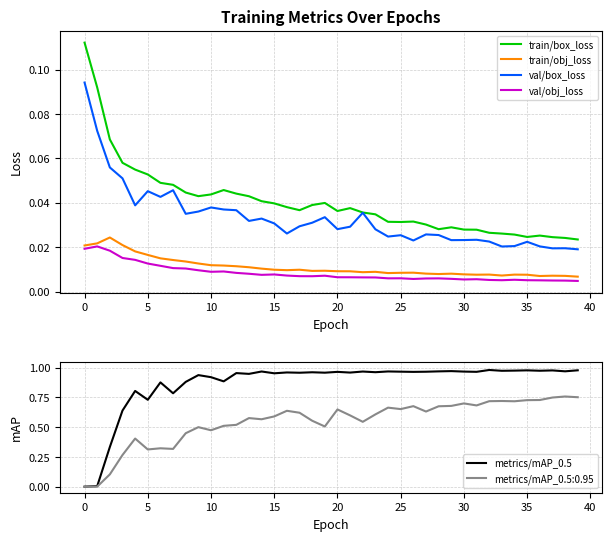

At how many categories does at least one series exceed 0?

40